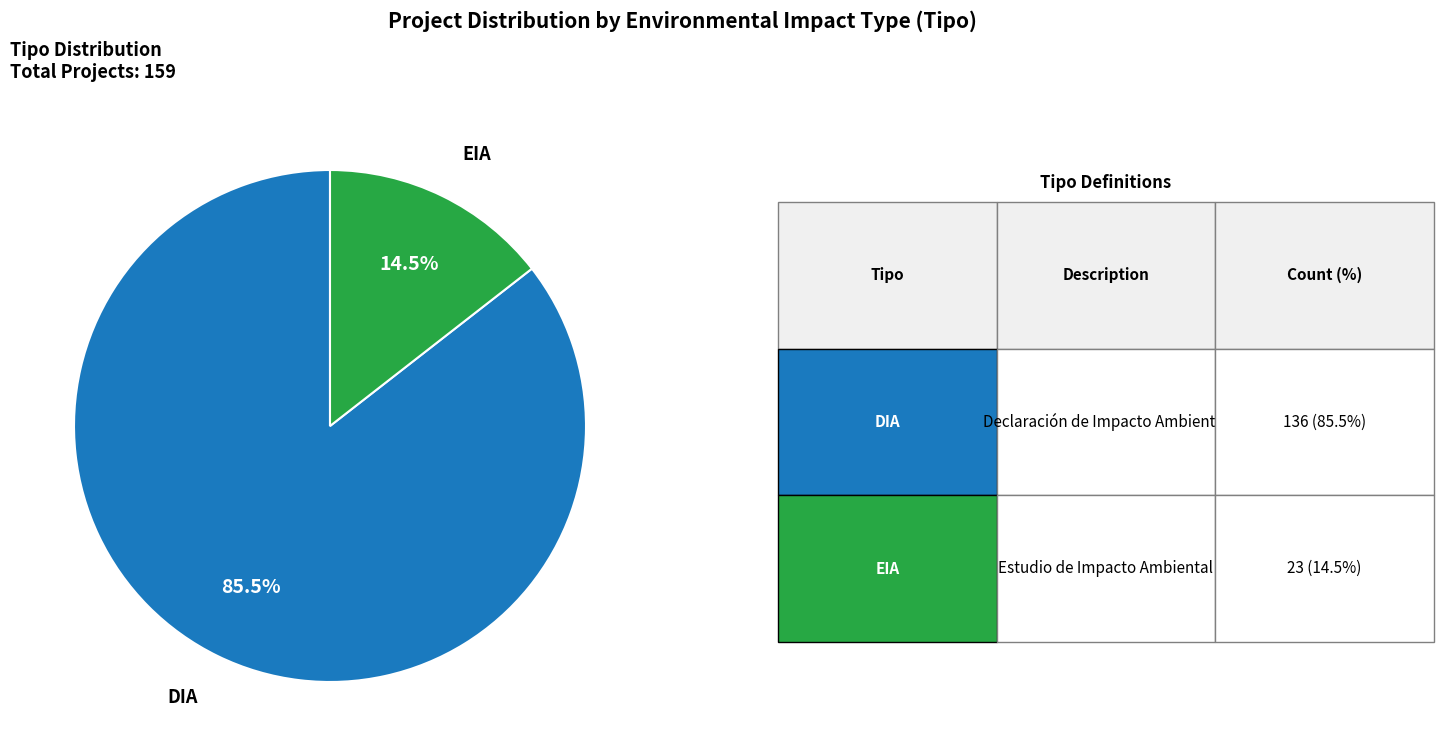

Rank the categories by value from highest to lowest.

DIA, EIA